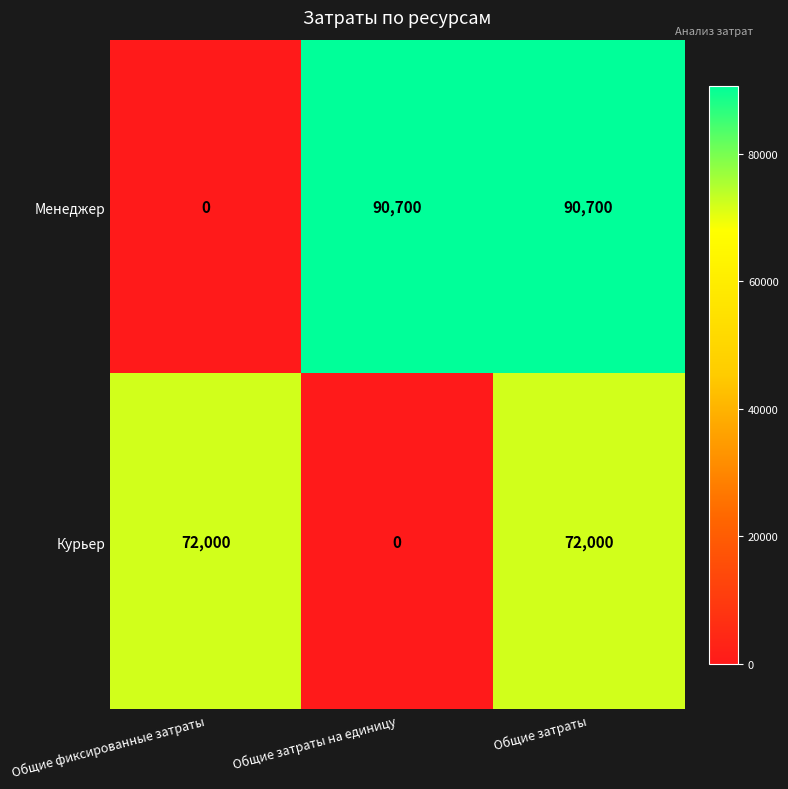

List the series in order of their overall mean, highest first.

Менеджер, Курьер